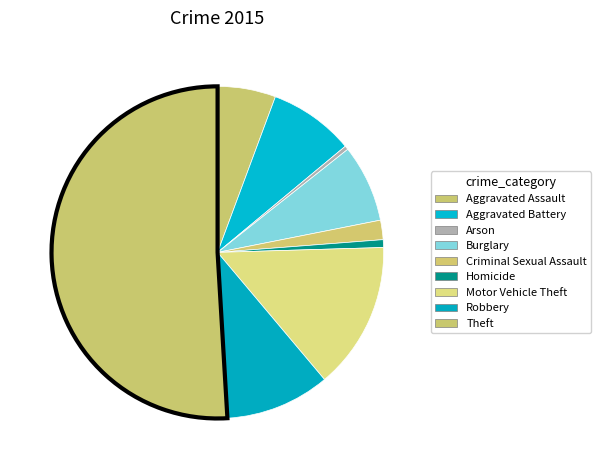

To the nearest percent, what percentage of the pie is Motor Vehicle Theft?

14%